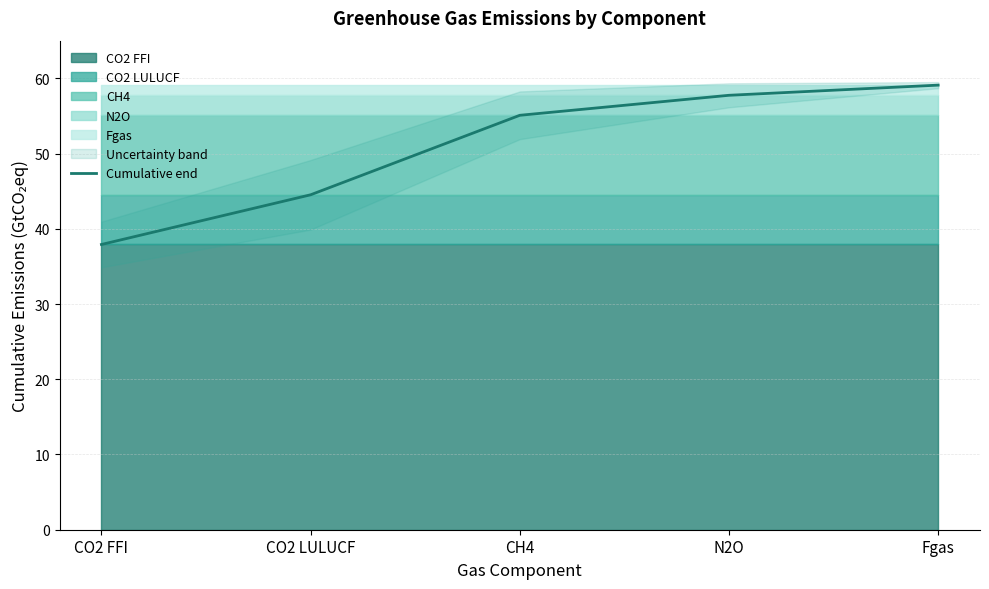

At which label is the value closest to 48?

CO2 LULUCF